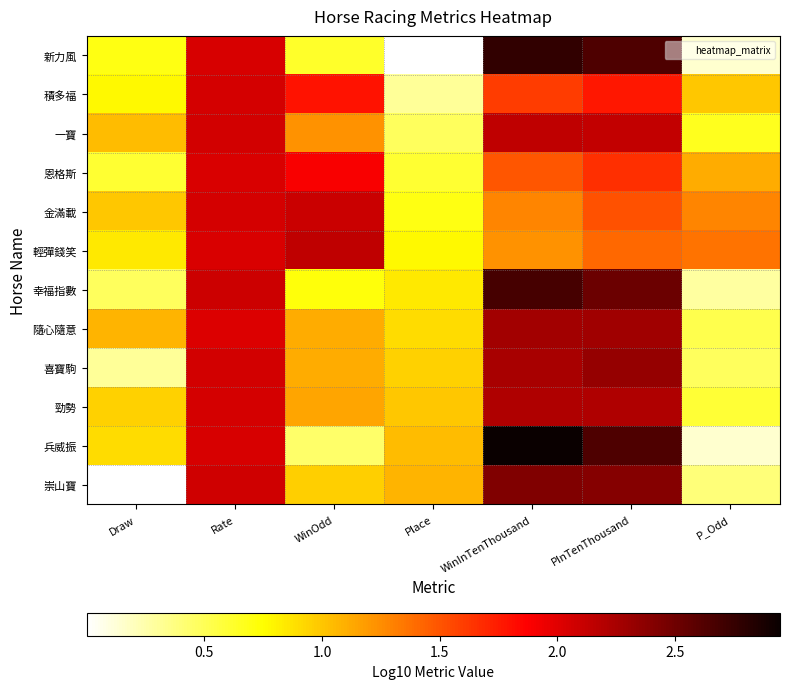

Which series has the largest range (max minus min)?

兵威振